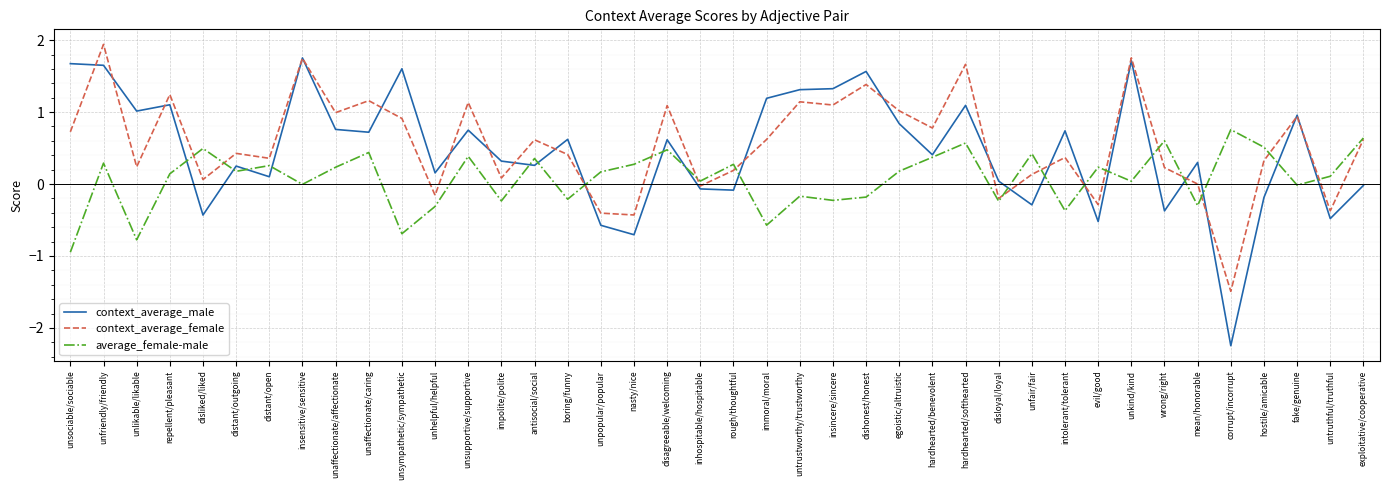

Is the value of context_average_female at unpopular/popular greater than the value of context_average_male at intolerant/tolerant?

No